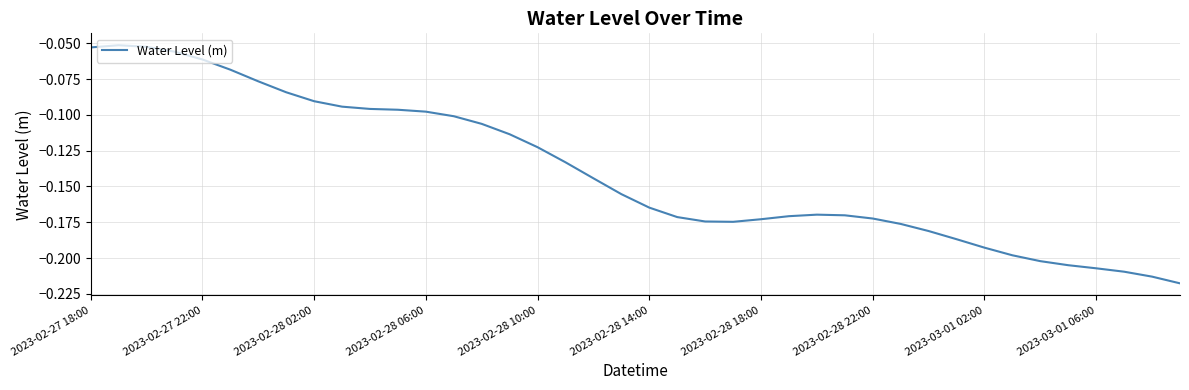

Is it true that the value at 2023-03-01 02:00 is -0.3?

False